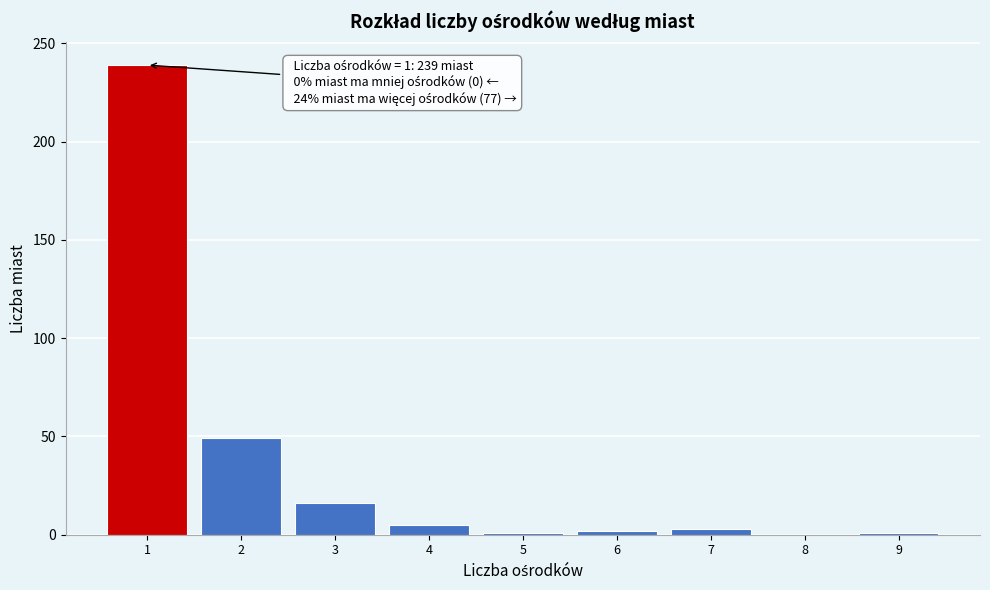

Over which range of the x-axis is the bar tallest?

0.5 to 1.5